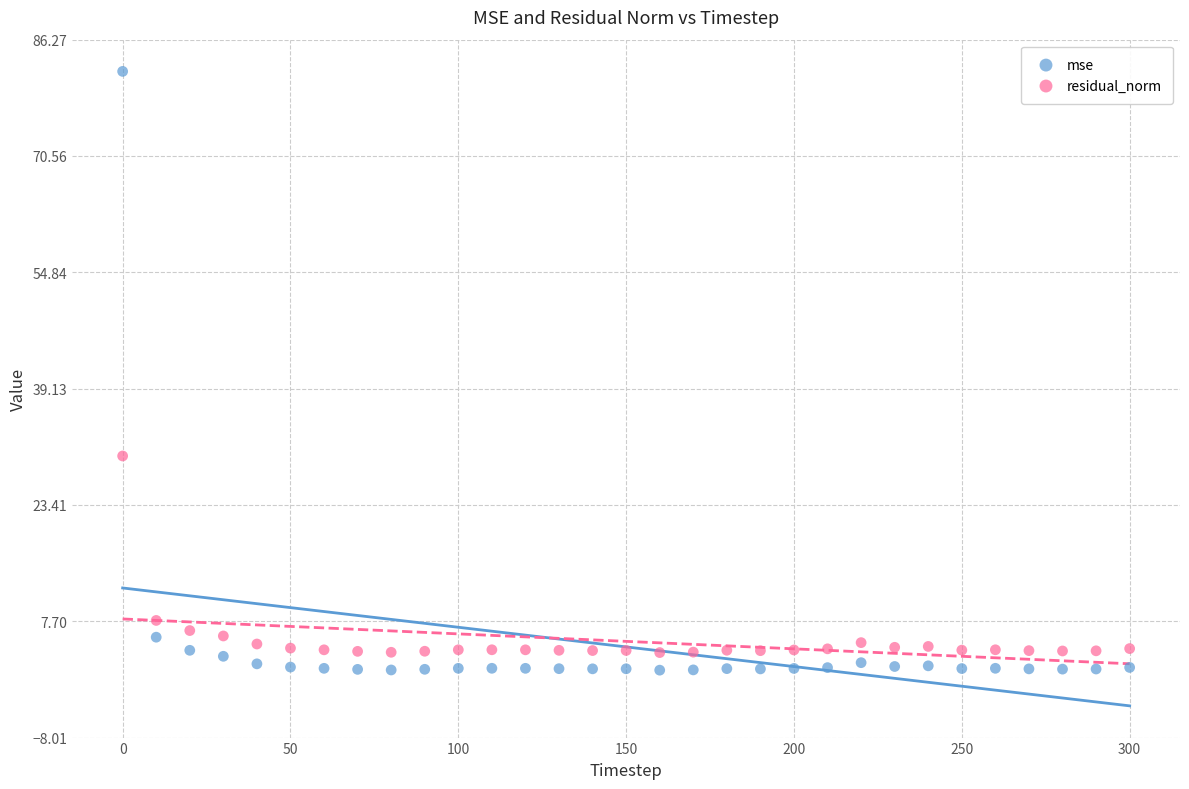

Across all data points, what is the range of Y values (max minus min)?

80.9